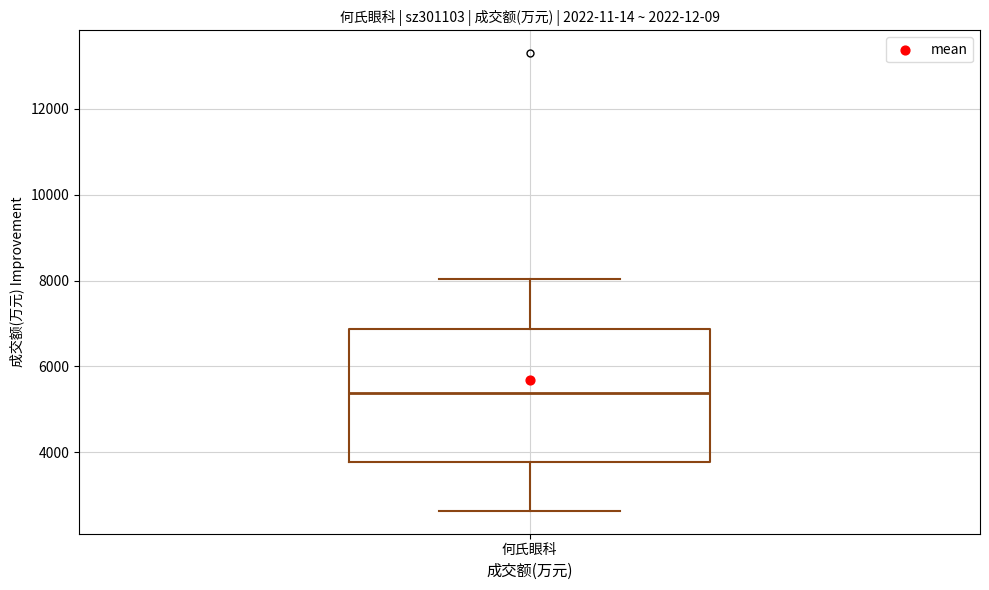

Read this box plot against the y-axis: the position of the median line, the range covered by the box, and the ends of both whiskers. The values are not printed on the chart, so give them approximately, as read against the axis.

median 5400, box 3800 to 6800, whiskers 2600 to 8000